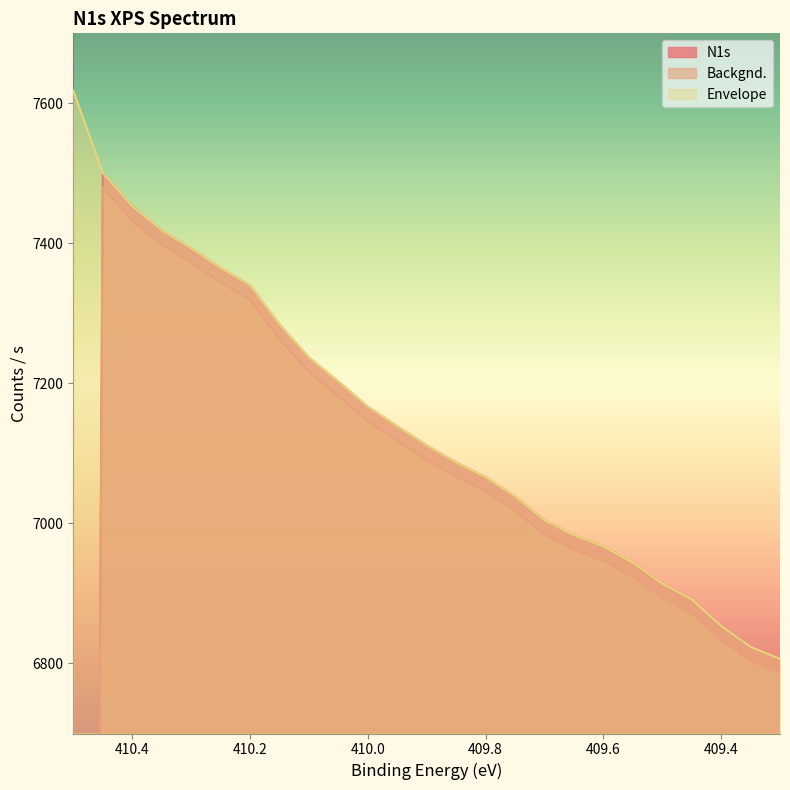

Rank the categories by N1s value from lowest to highest.

410.5, 409.3, 409.35, 409.4, 409.45, 409.5, 409.55, 409.6, 409.65, 409.7, 409.75, 409.8, 409.85, 409.9, 409.95, 410.0, 410.05, 410.1, 410.15, 410.2, 410.25, 410.3, 410.35, 410.4, 410.45